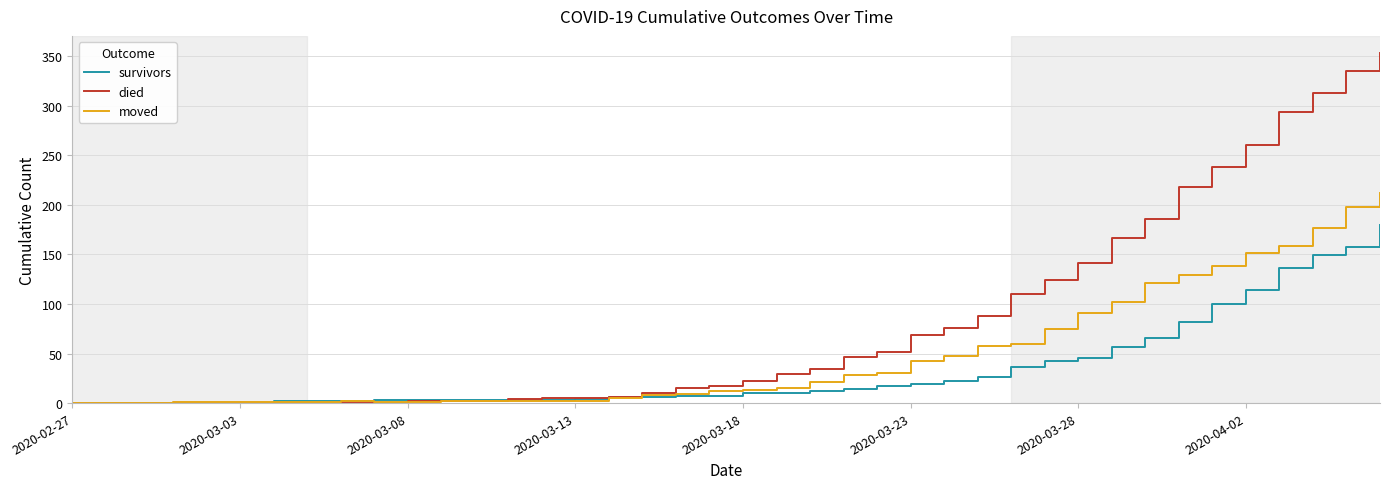

Which series ends up on top after the final intersection of moved and died?

died